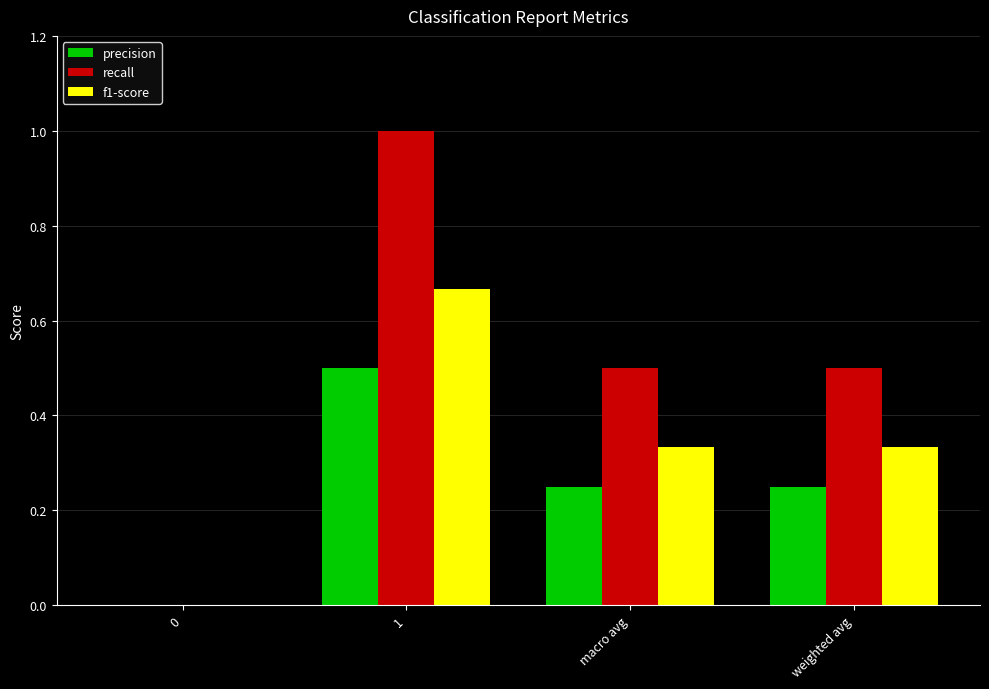

What are all the series names shown in the legend?

precision, recall, f1-score